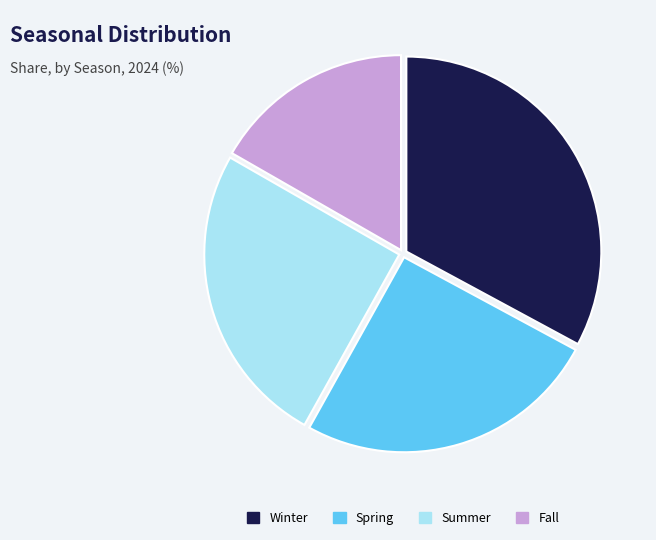

What is the ratio of the value at Winter to the value at Summer?

1.3